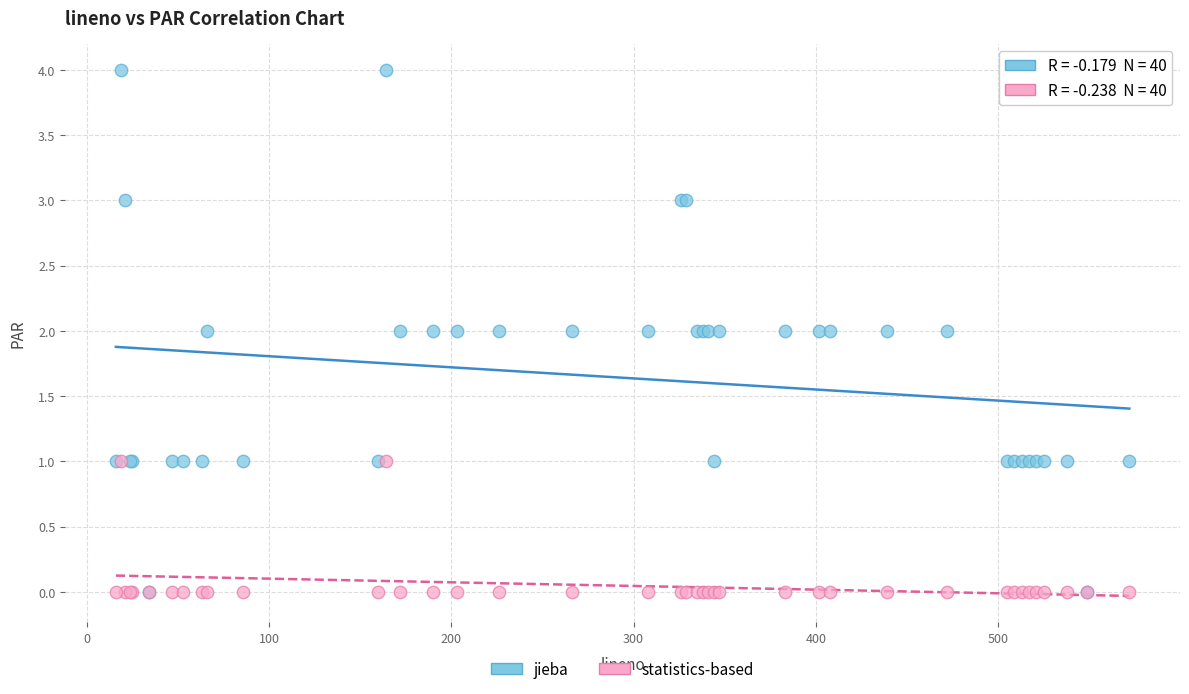

Which series has the largest Y range (max minus min)?

jieba